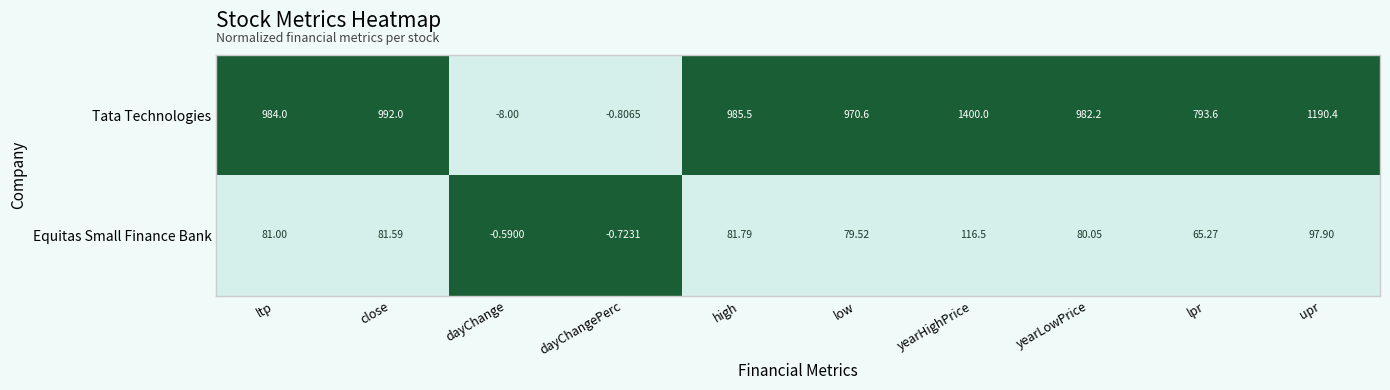

Where is Equitas Small Finance Bank nearest to the value 57?

lpr